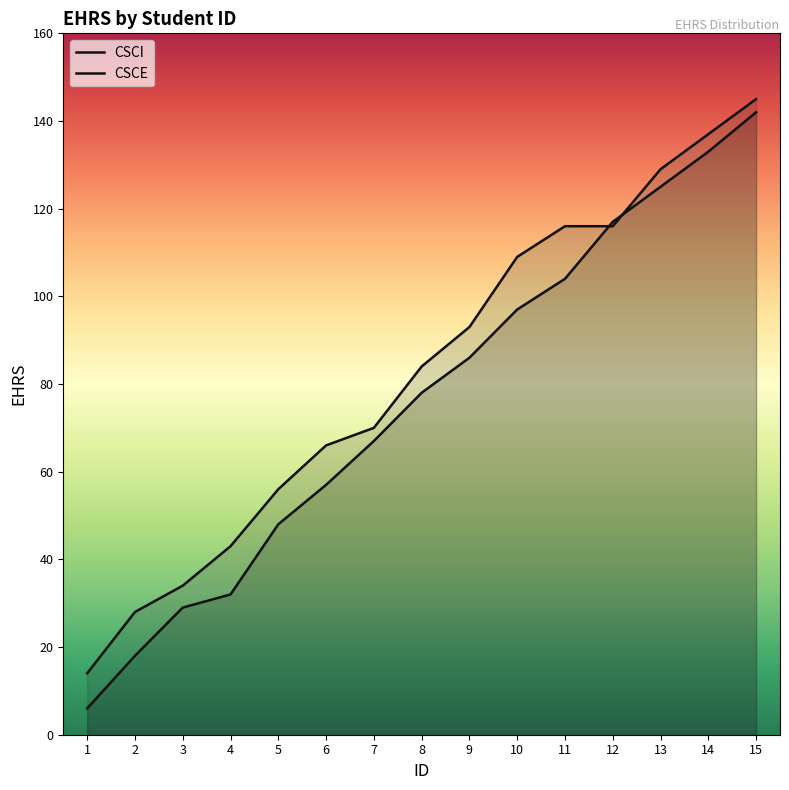

Is the value of CSCI at 14 greater than the value of CSCE at 1?

Yes